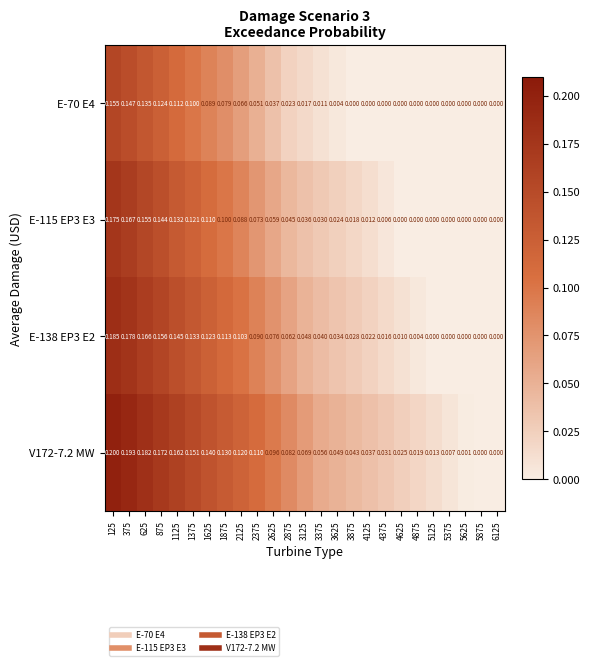

List the series in order of their overall mean, lowest first.

E-70 E4, E-115 EP3 E3, E-138 EP3 E2, V172-7.2 MW